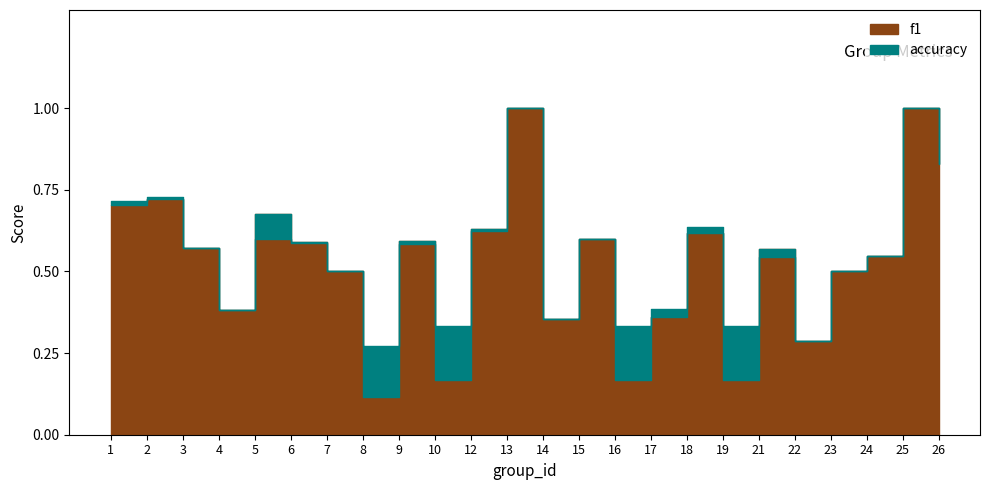

Where do f1 and accuracy first cross each other?

8 and 9